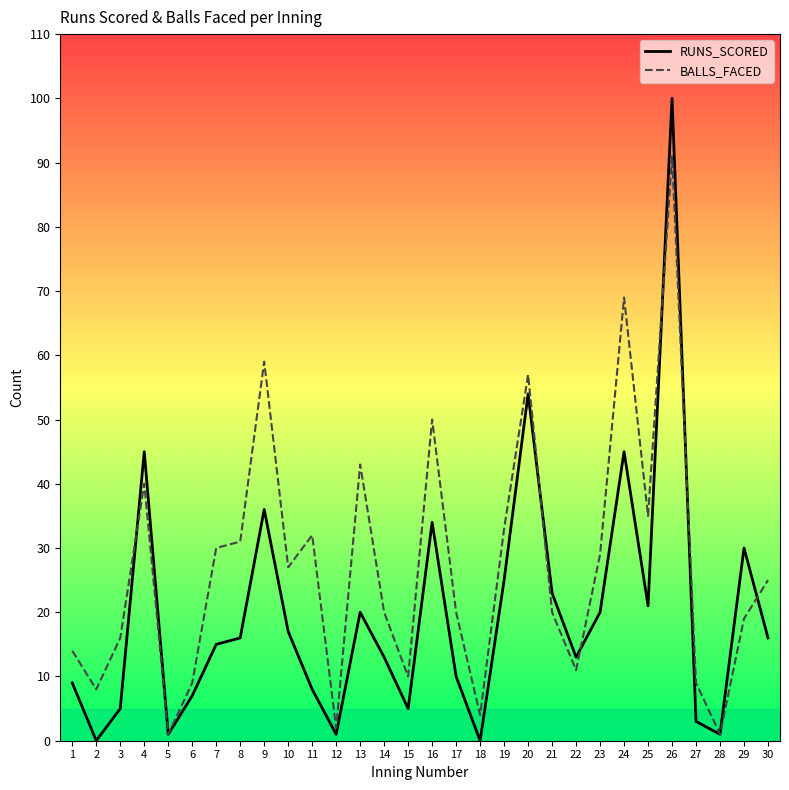

Which series has the widest spread of values?

RUNS_SCORED